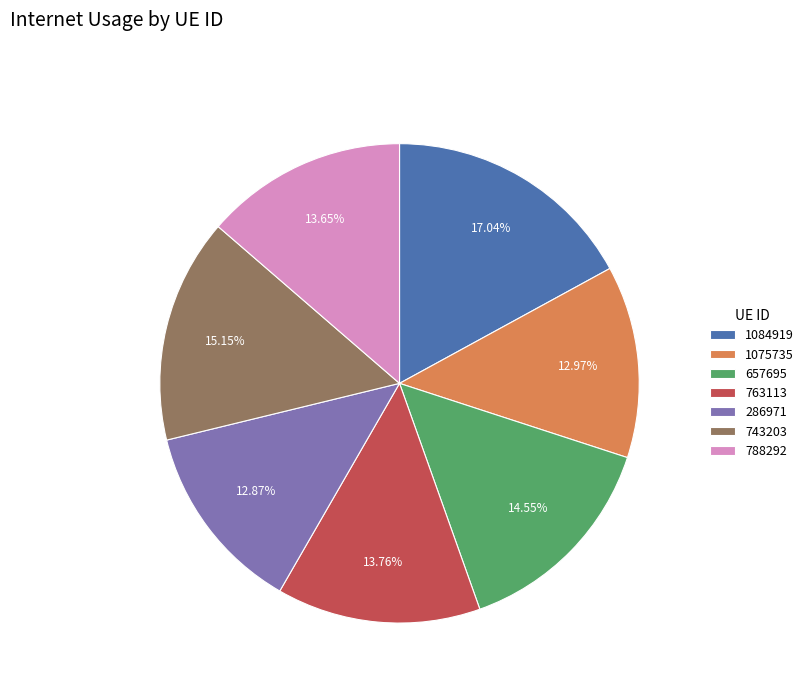

Which has a higher value, 1075735 or 1084919?

1084919